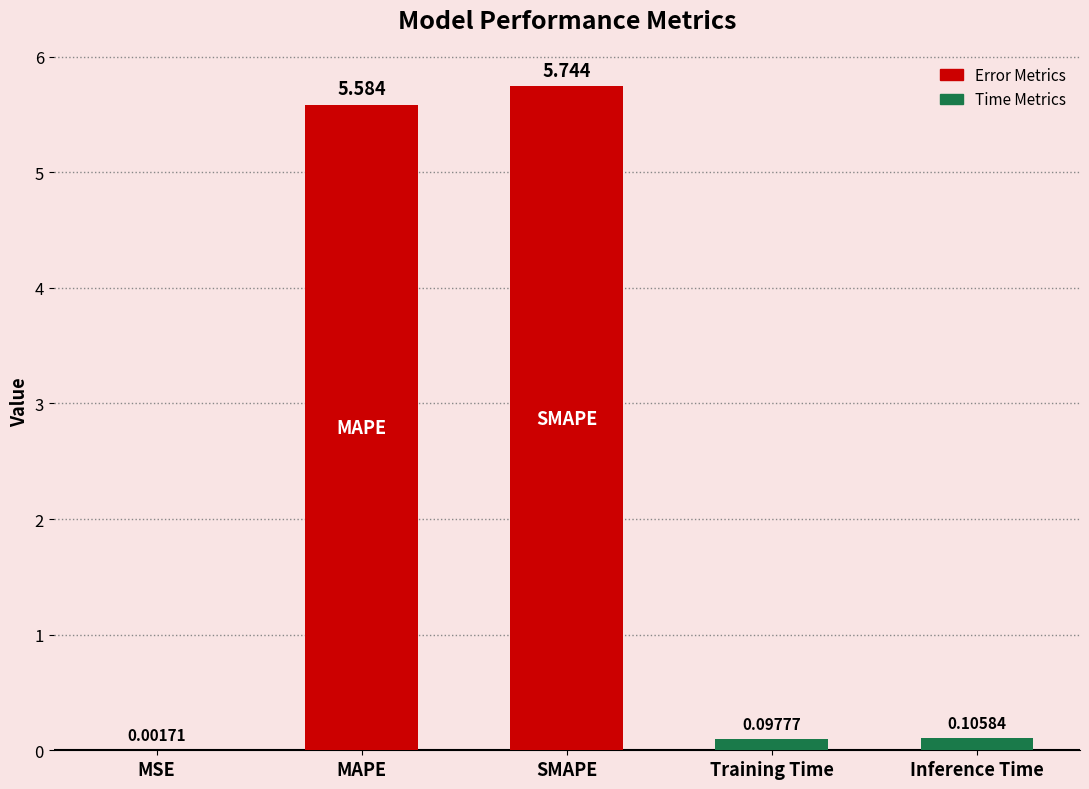

Which category has the highest value across all series?

SMAPE